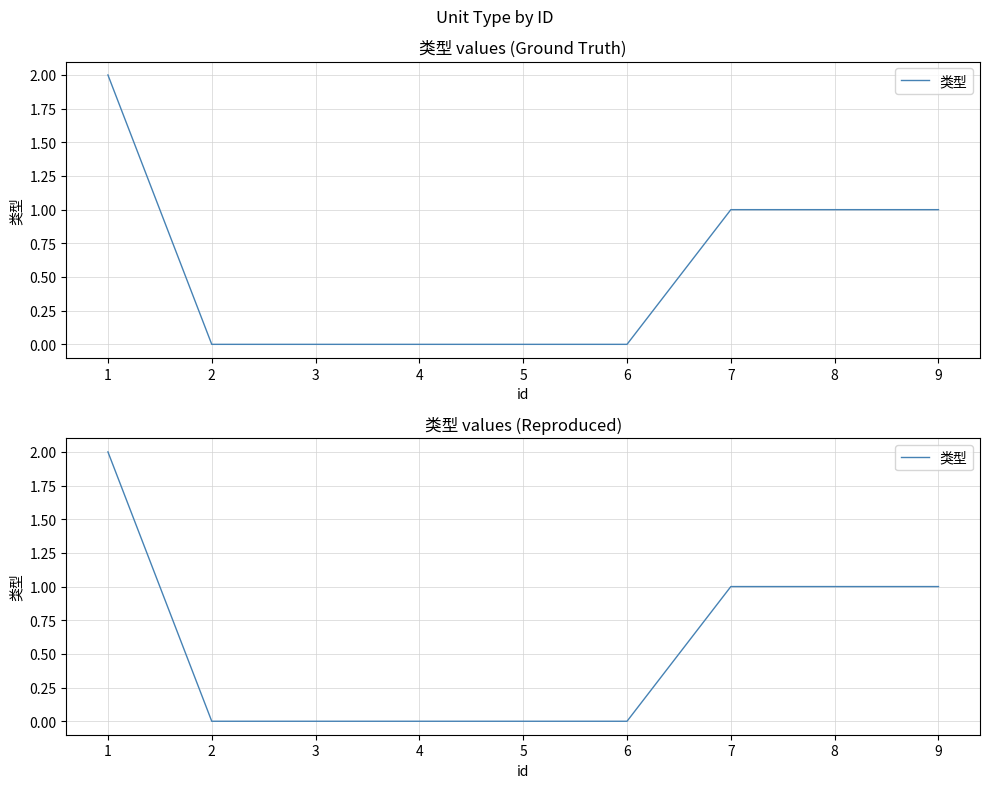

Is this an area chart (filled region under the line)?

No